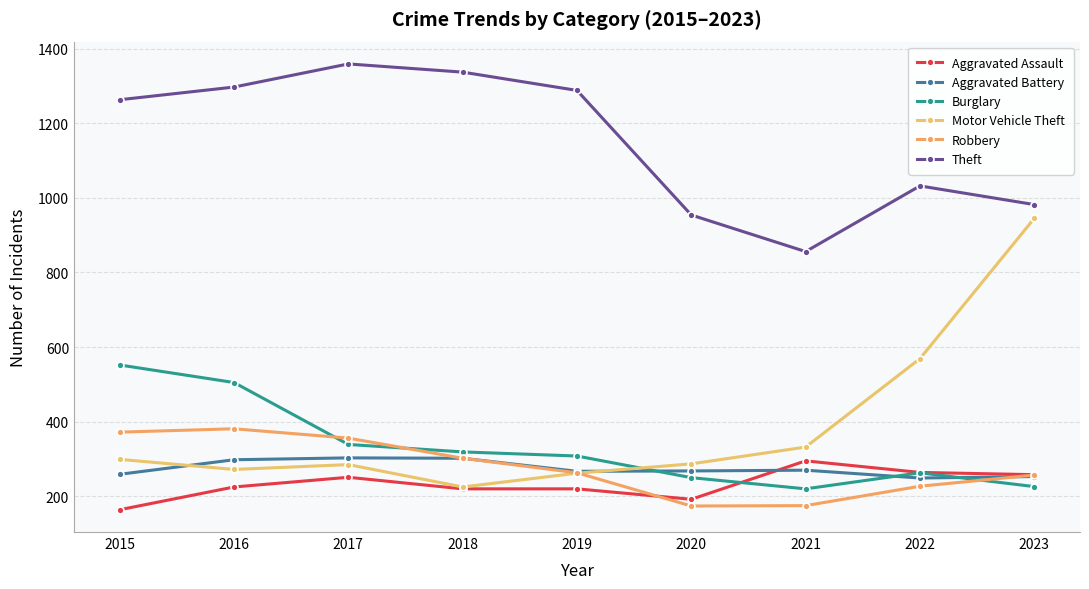

How many values in the Motor Vehicle Theft series are below 287?

4